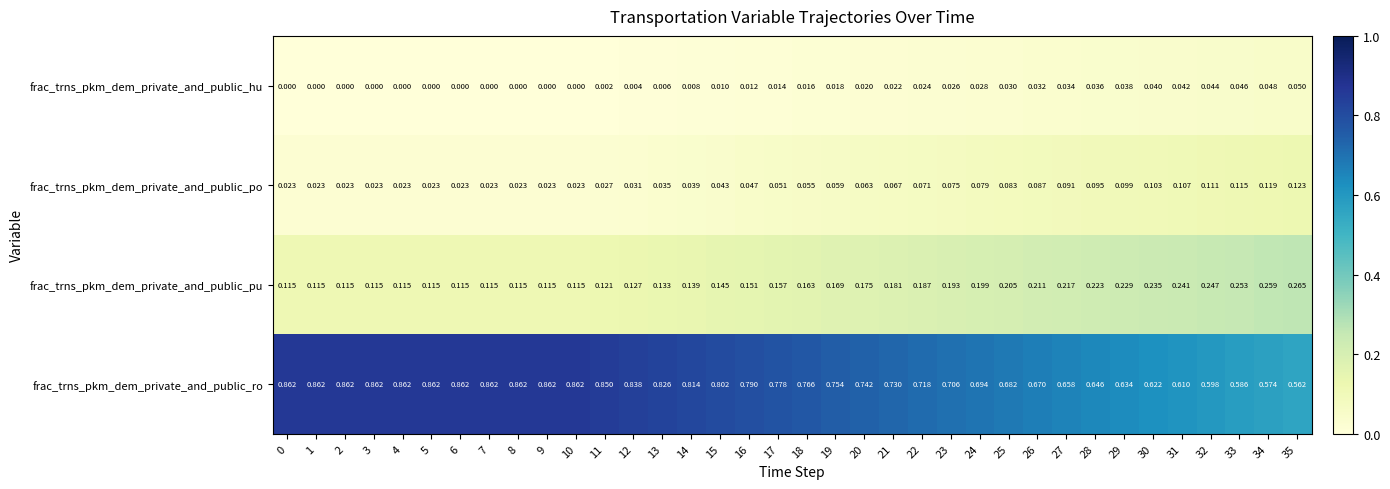

Rank the series at 29 from lowest to highest value.

frac_trns_pkm_dem_private_and_public_hu, frac_trns_pkm_dem_private_and_public_po, frac_trns_pkm_dem_private_and_public_pu, frac_trns_pkm_dem_private_and_public_ro